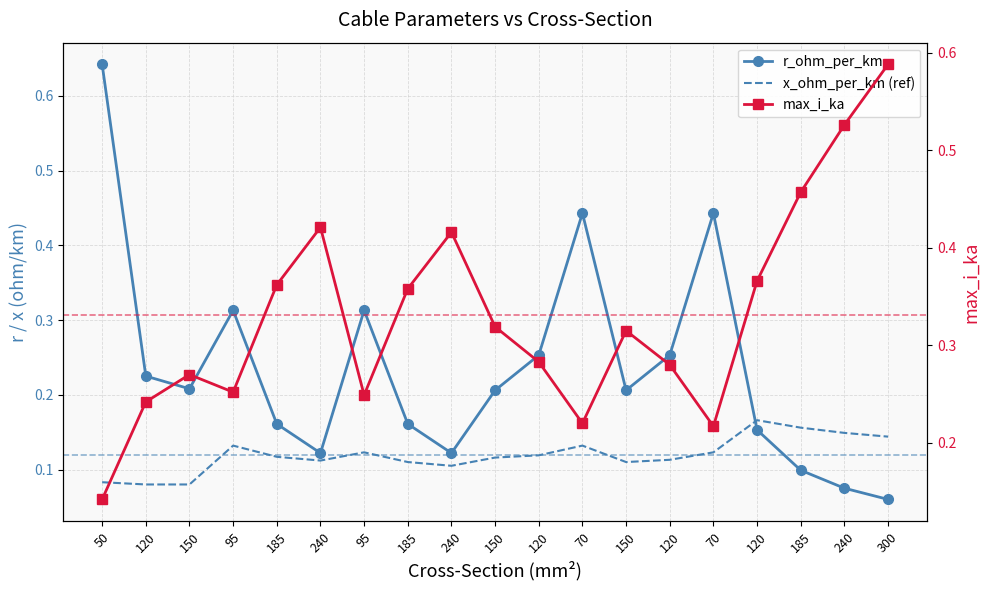

Which category has the highest value in the x_ohm_per_km series?

120